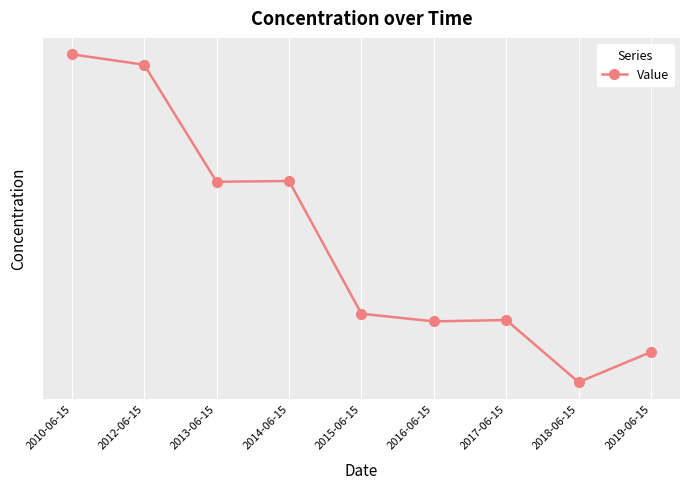

How many values are below 395?

4